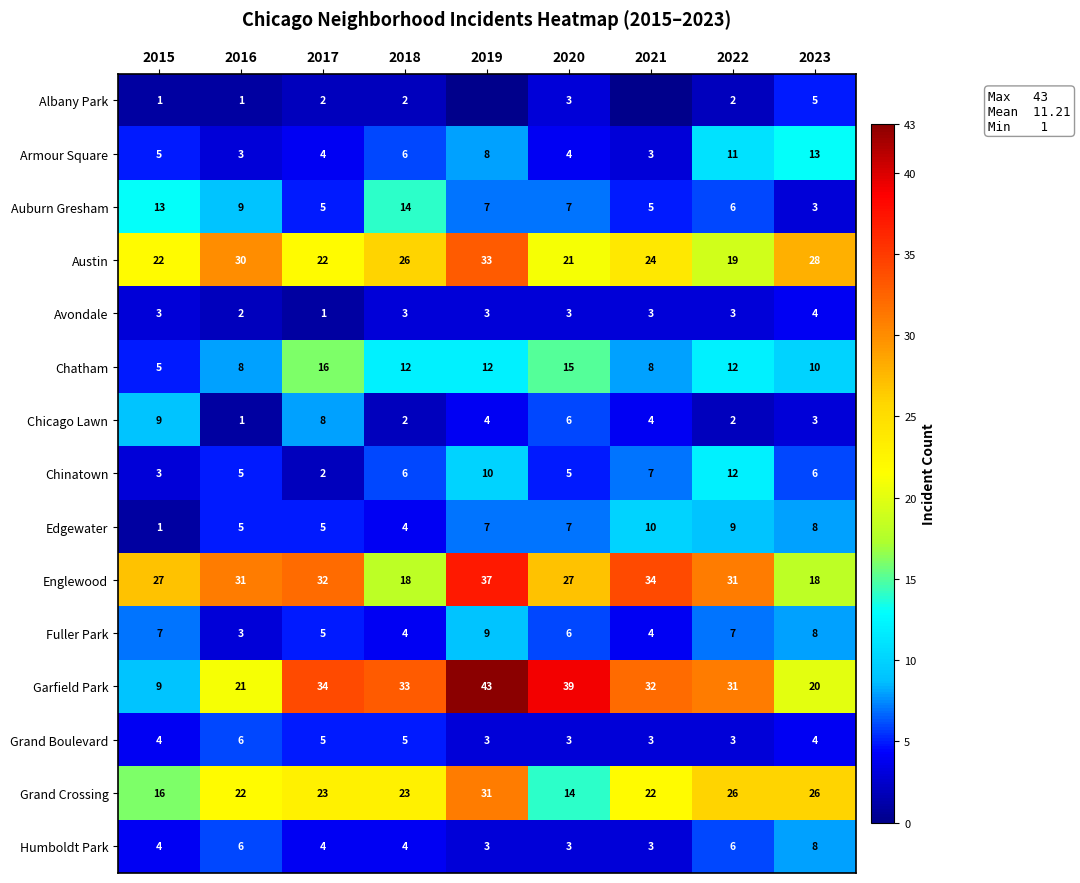

Count the number of data series in this chart.

15